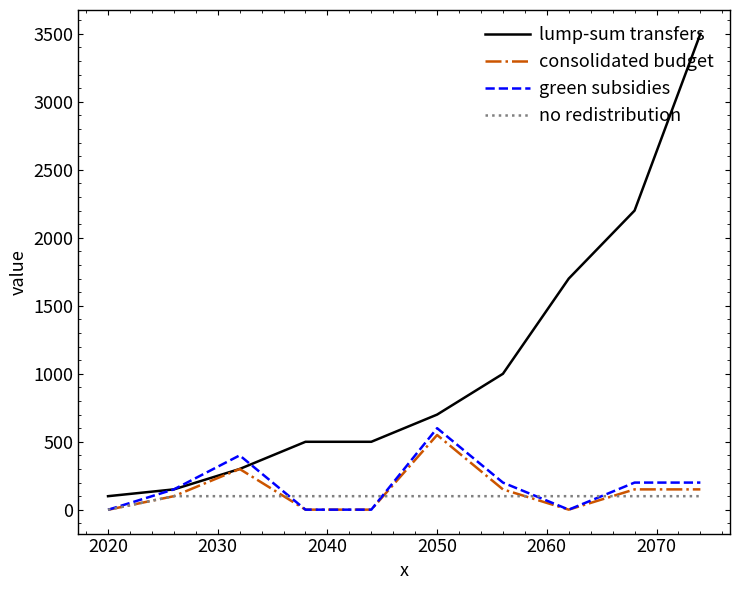

What is the difference between the maximum and second lowest values in the consolidated budget series?

549